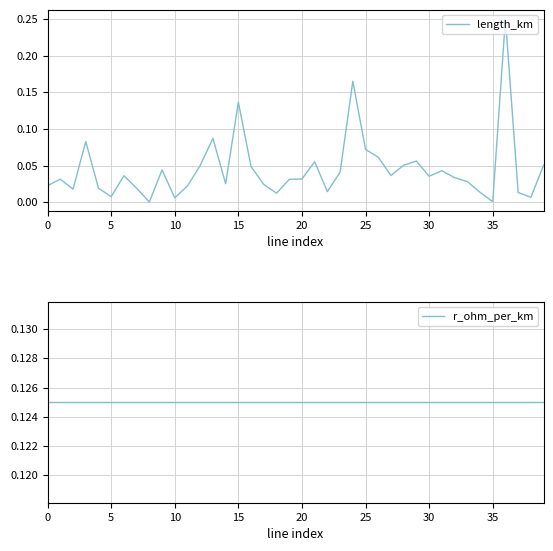

Between which two adjacent categories do length_km and r_ohm_per_km first intersect?

14 and 15